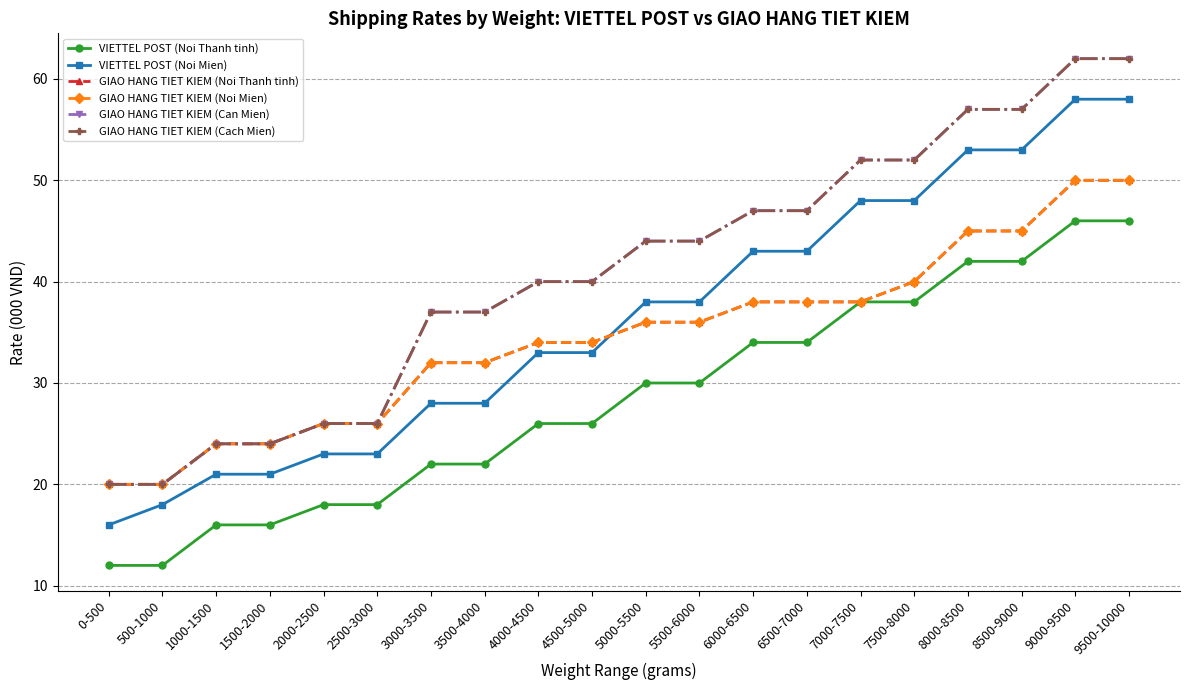

What is the label of the 2nd point from the right?

9000-9500